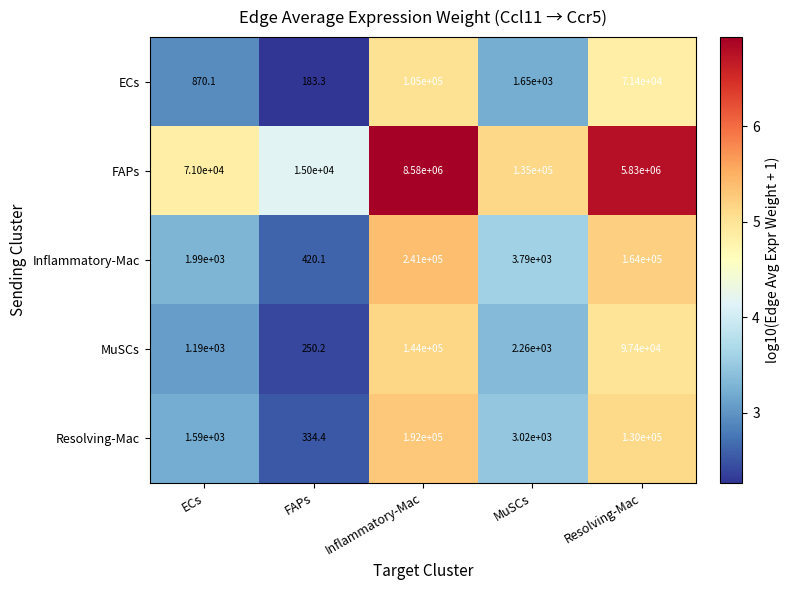

What is the sum of all MuSCs values?

245100.2